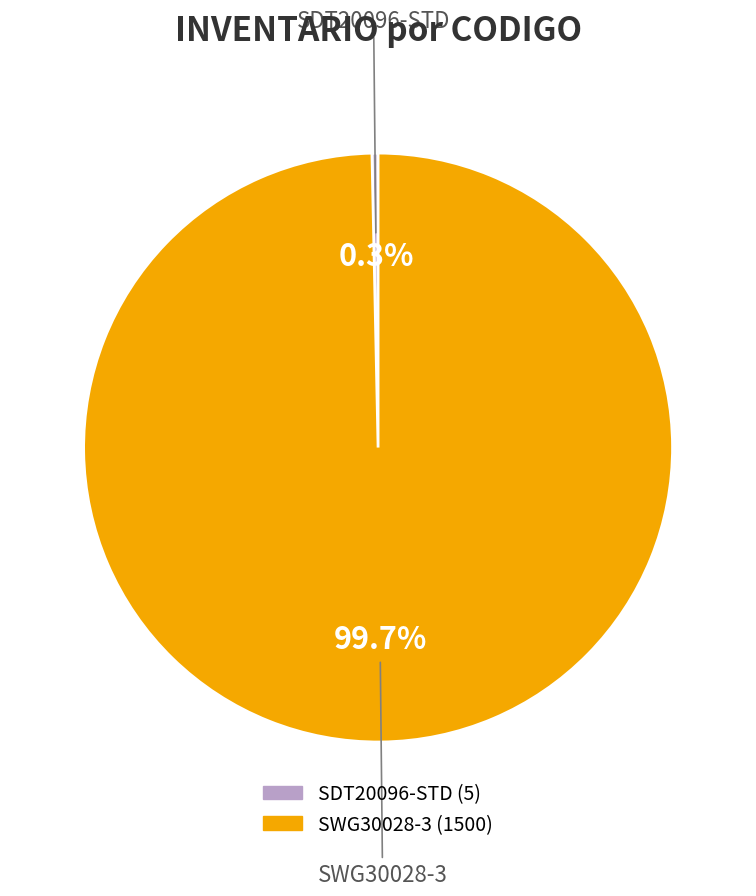

Which category has the smallest portion of the pie?

SDT20096-STD